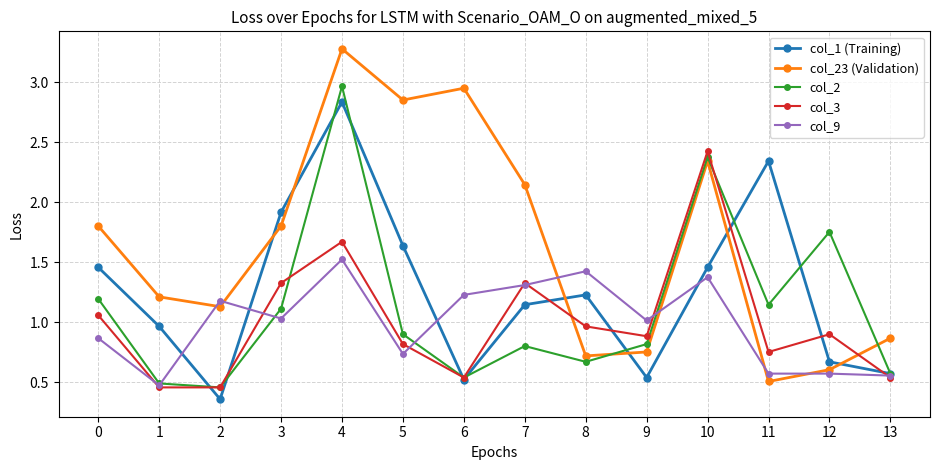

Count the number of data series in this chart.

5